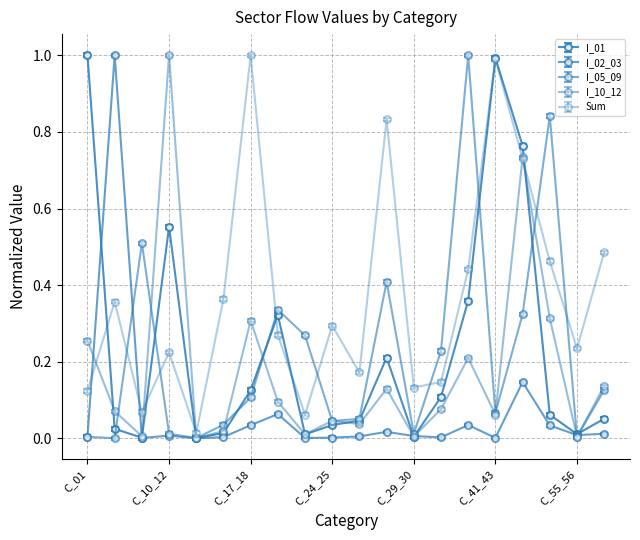

Does the chart display data point markers on the line(s)?

Yes